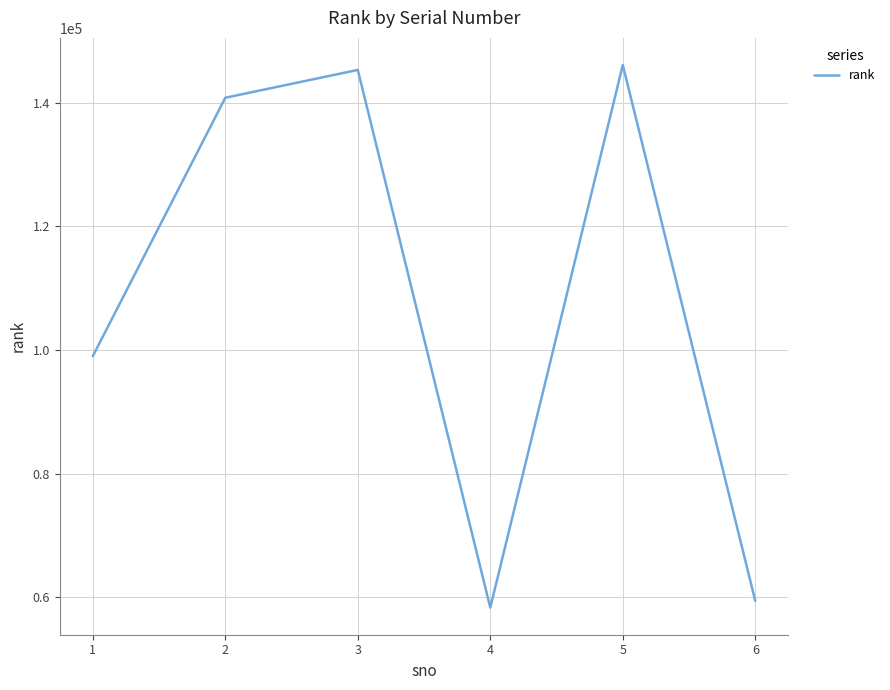

Is it true that the value at 1 is 98992?

True